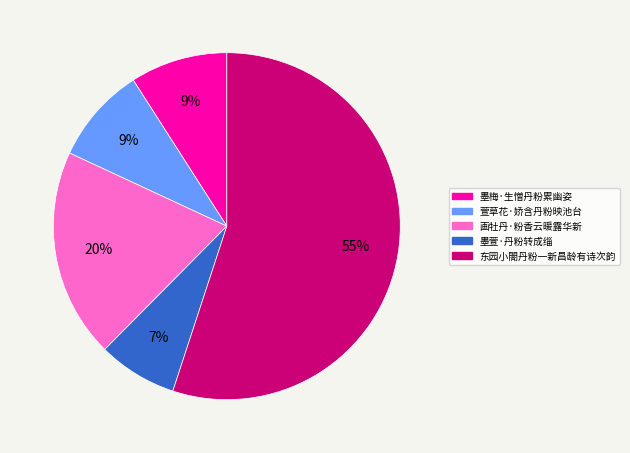

What is the smallest slice in the pie chart?

墨萱·丹粉转成缁